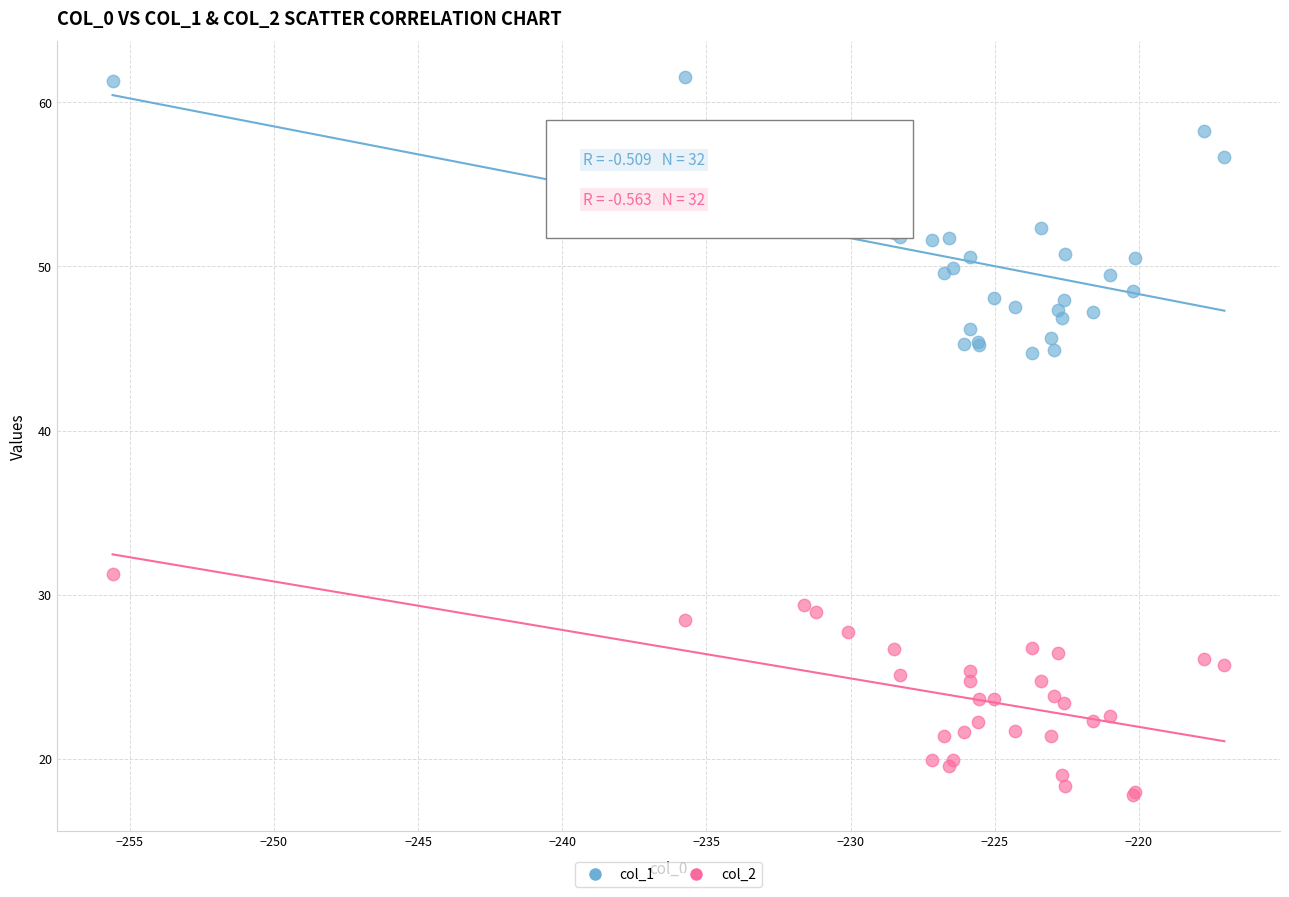

What are all the series names shown in the legend?

col_1, col_2